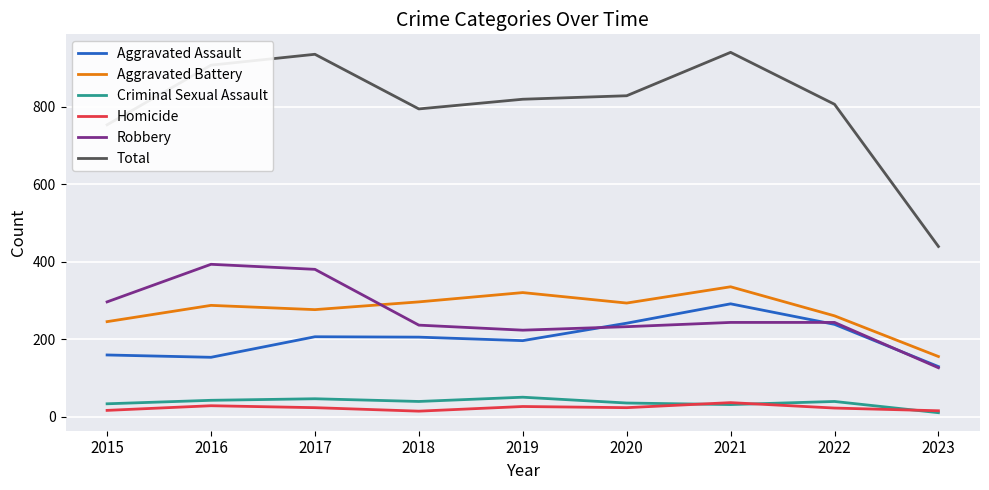

True or false: Homicide has a value of 27 at 2019.

True